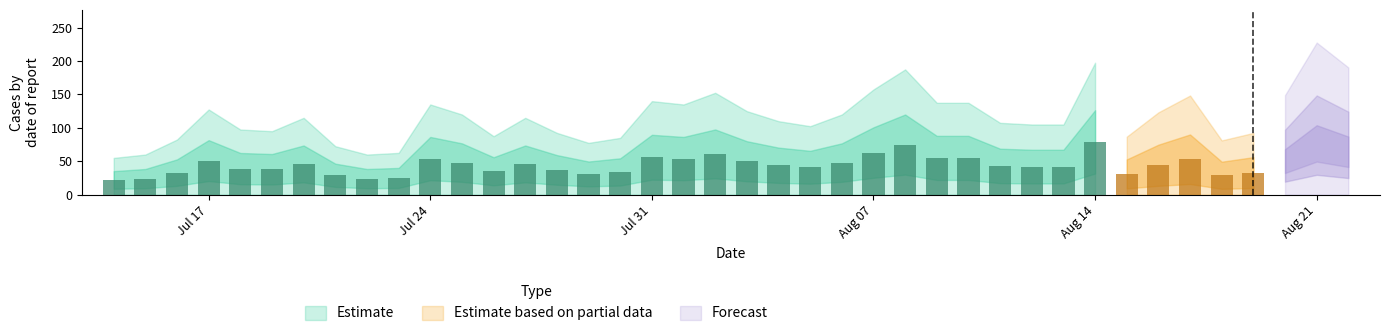

Which label corresponds to the smallest value in the chart?

2023-07-14